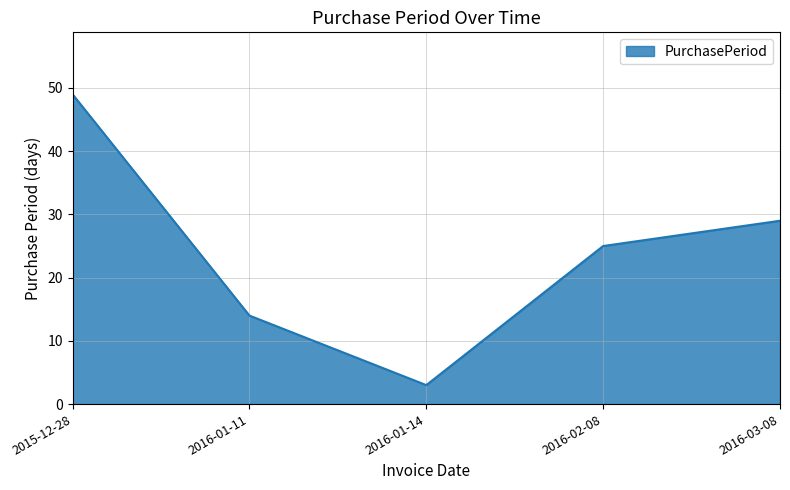

List the labels in order of value, smallest first.

2016-01-14, 2016-01-11, 2016-02-08, 2016-03-08, 2015-12-28